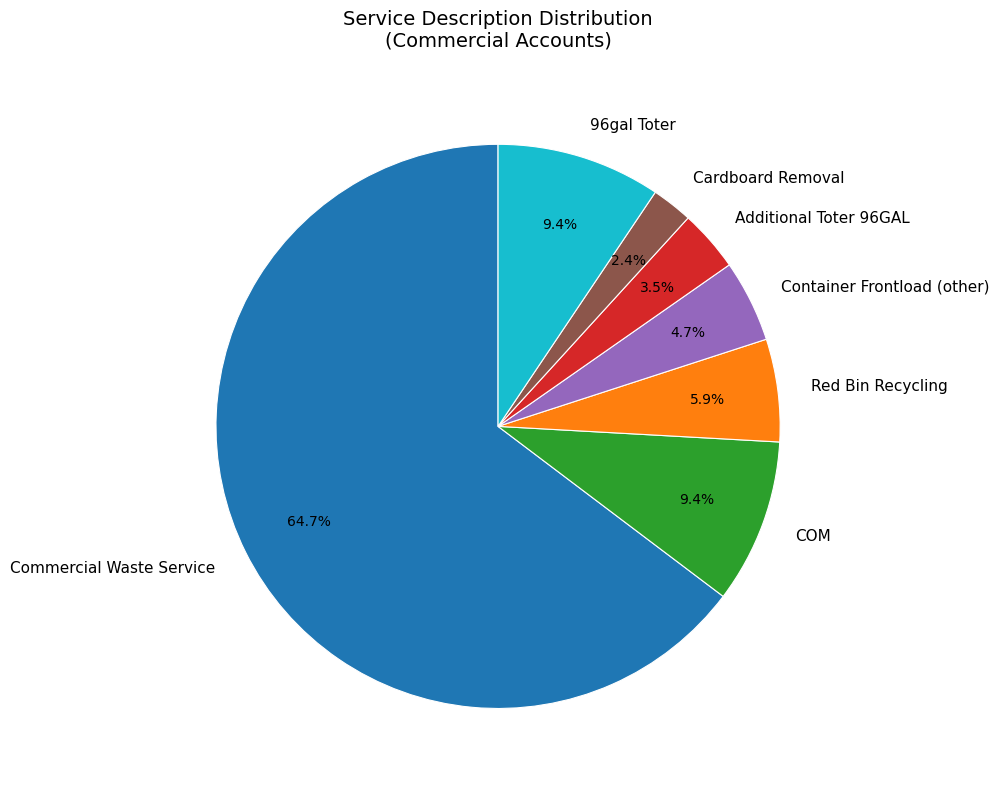

Which has a higher value, COM or Cardboard Removal?

COM